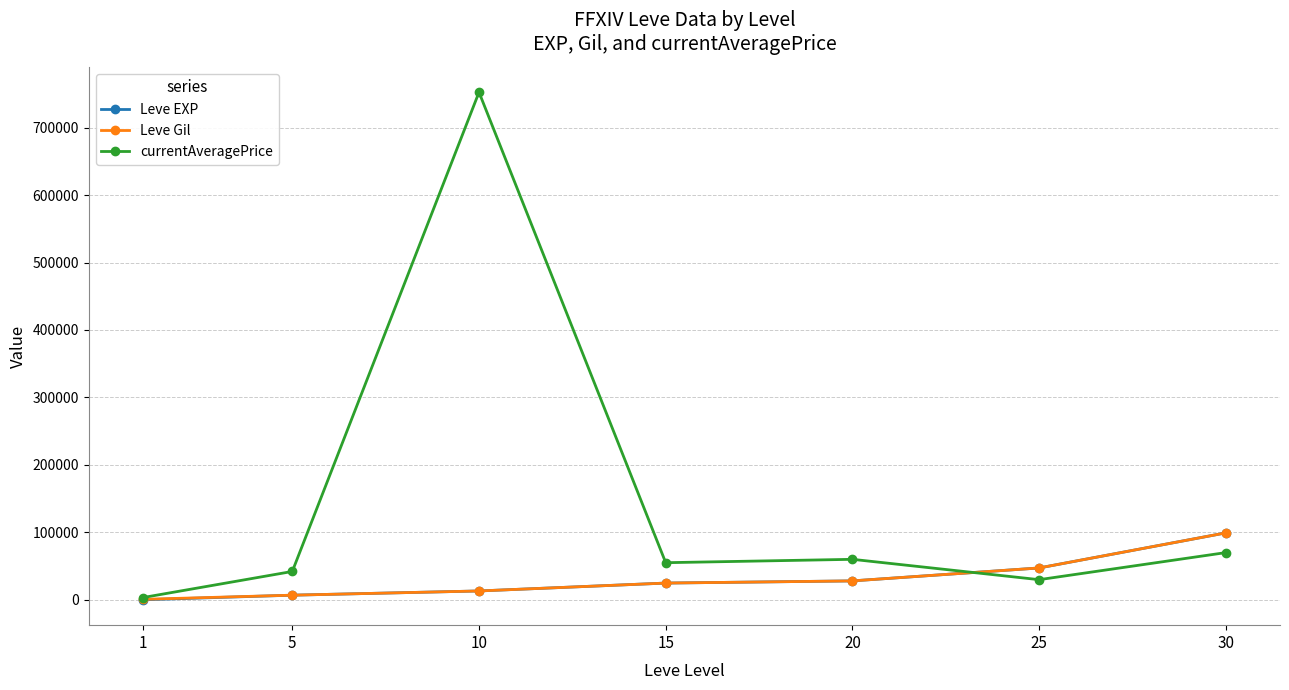

How many lines are shown in the chart?

3